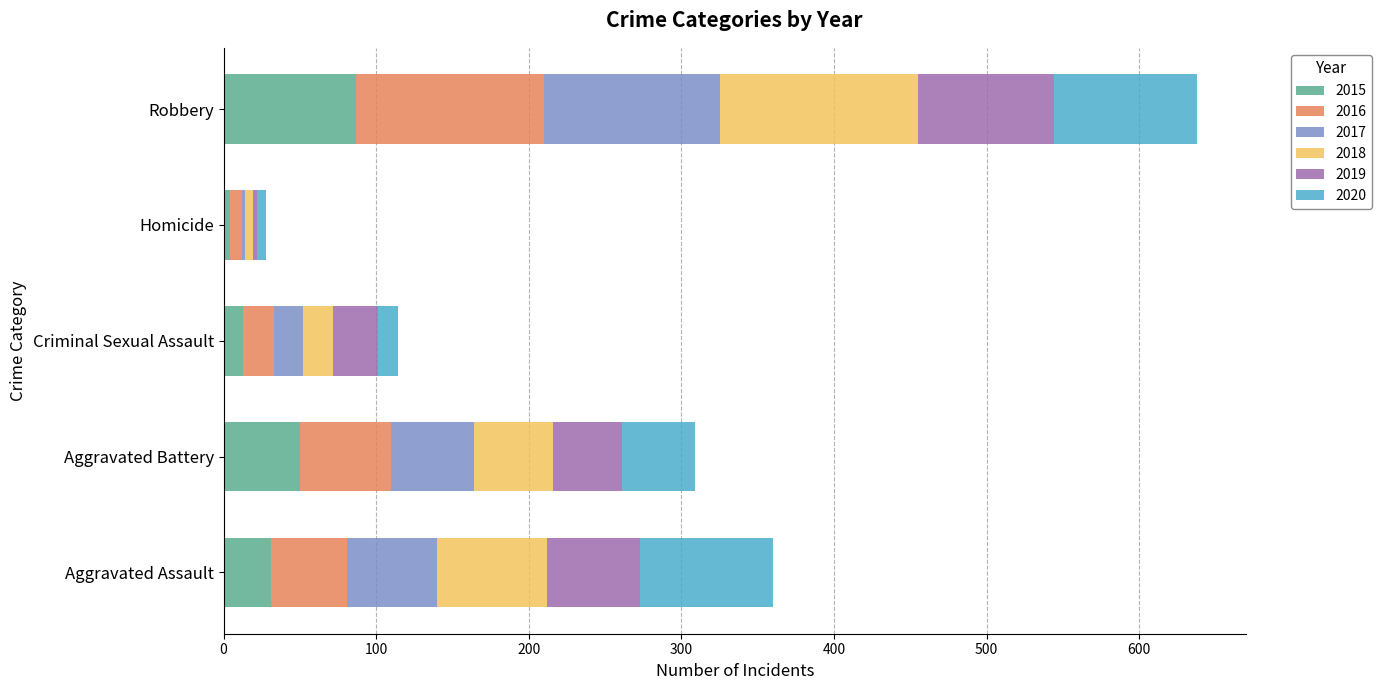

What is the highest value of the 2015 series?

87